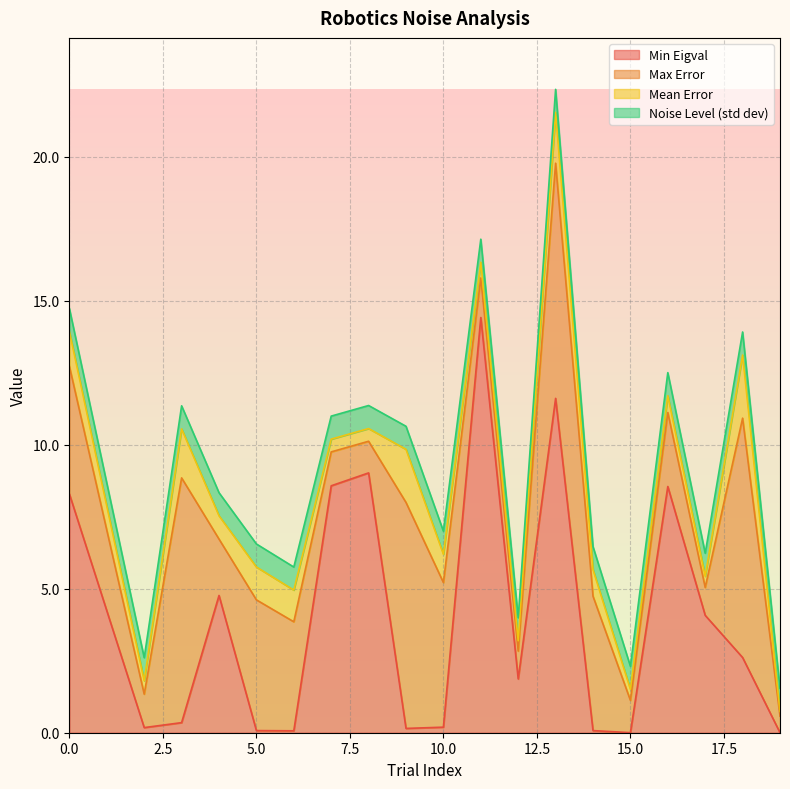

After their last crossing, which series has the higher values: Min Eigval or Mean Error?

Mean Error